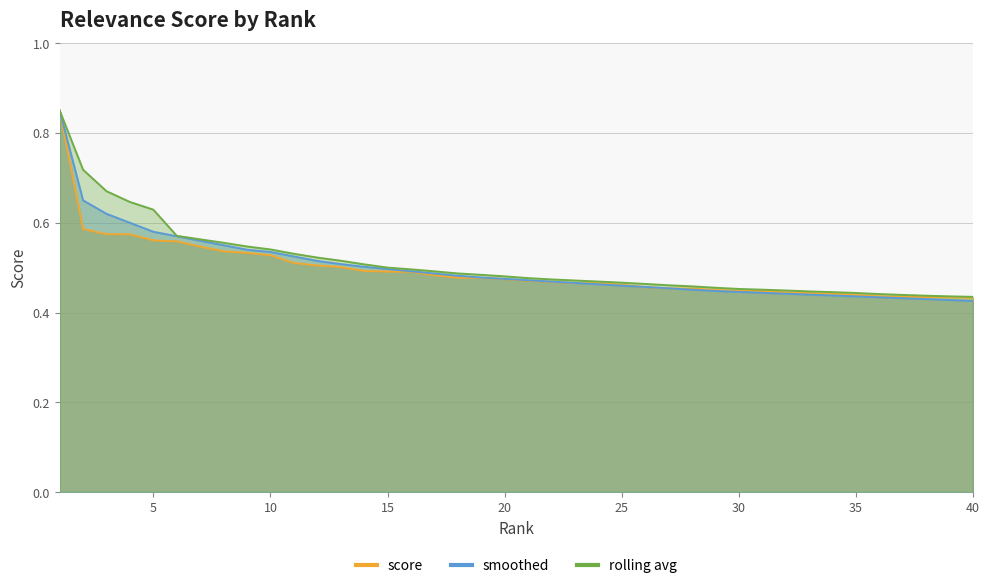

What is the maximum value for score?

0.9